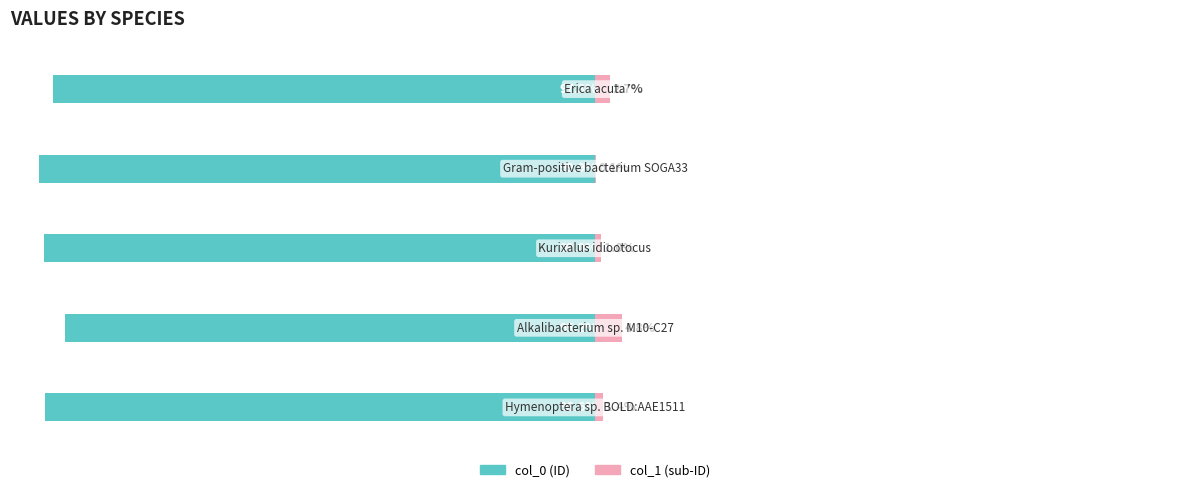

List the series in order of their overall mean, lowest first.

col_0, col_1